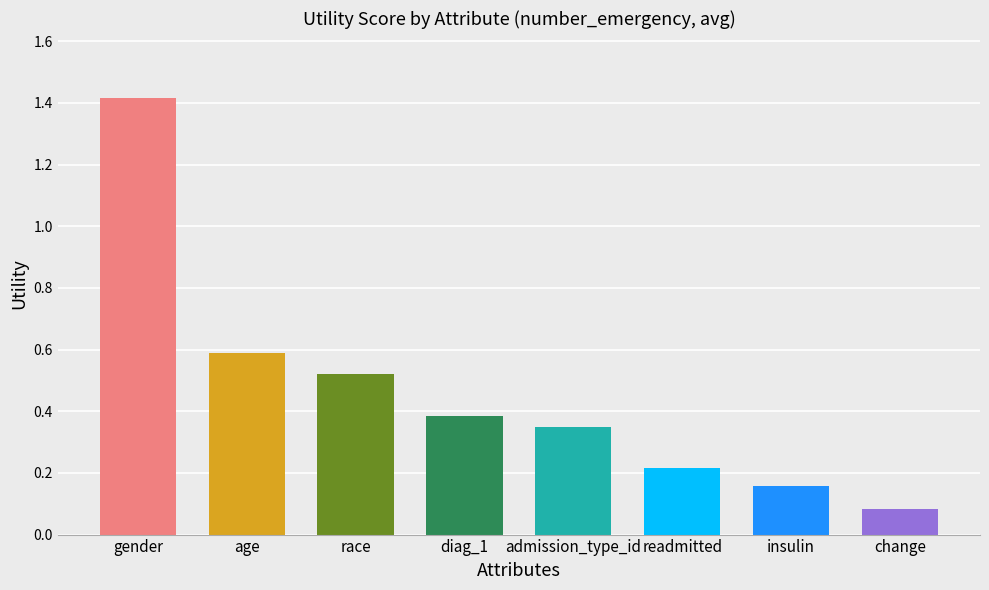

Rank the categories by value from highest to lowest.

gender, age, race, diag_1, admission_type_id, readmitted, insulin, change